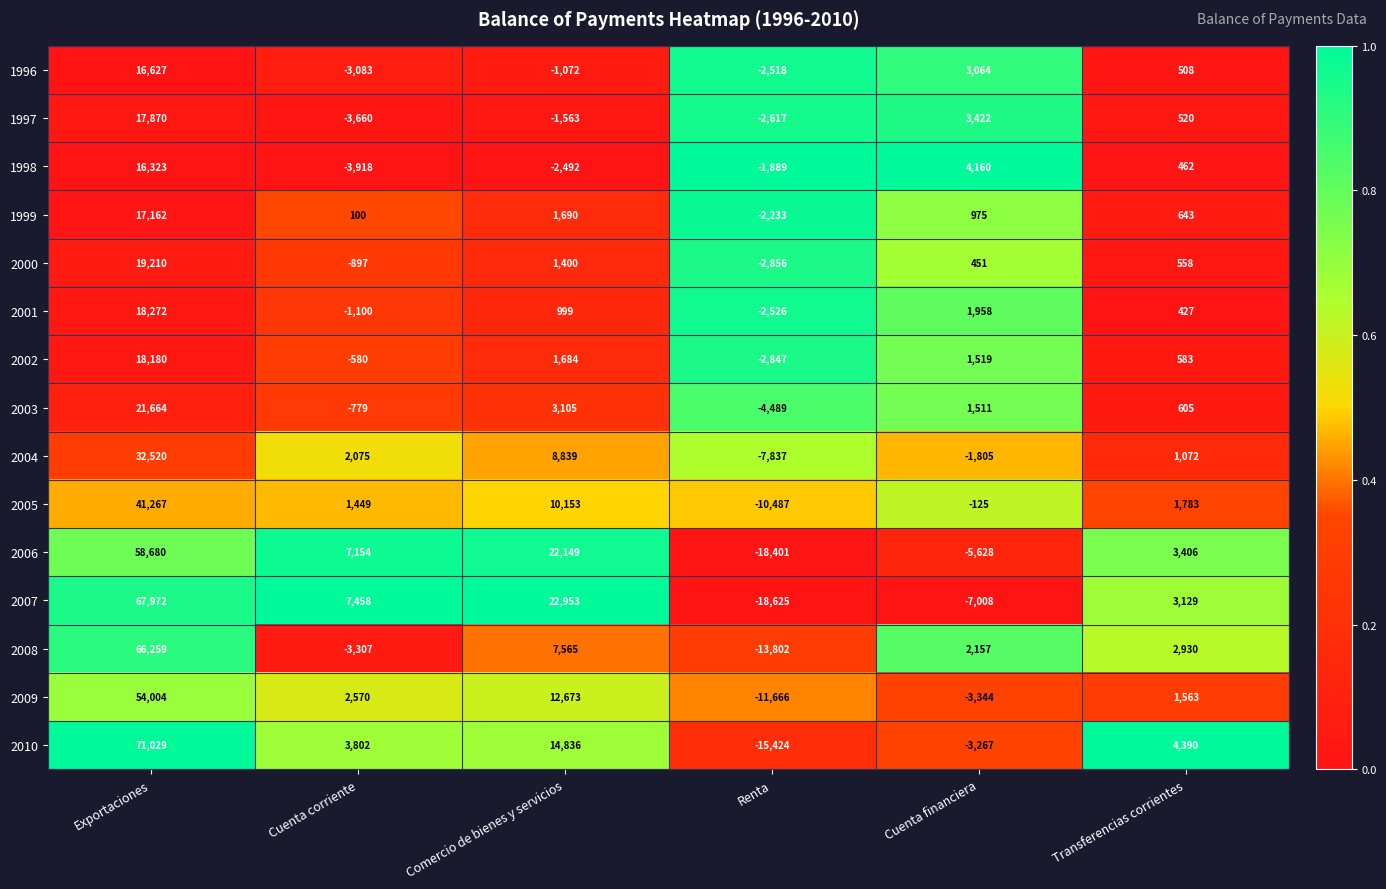

Which category has the highest value across all series?

Exportaciones